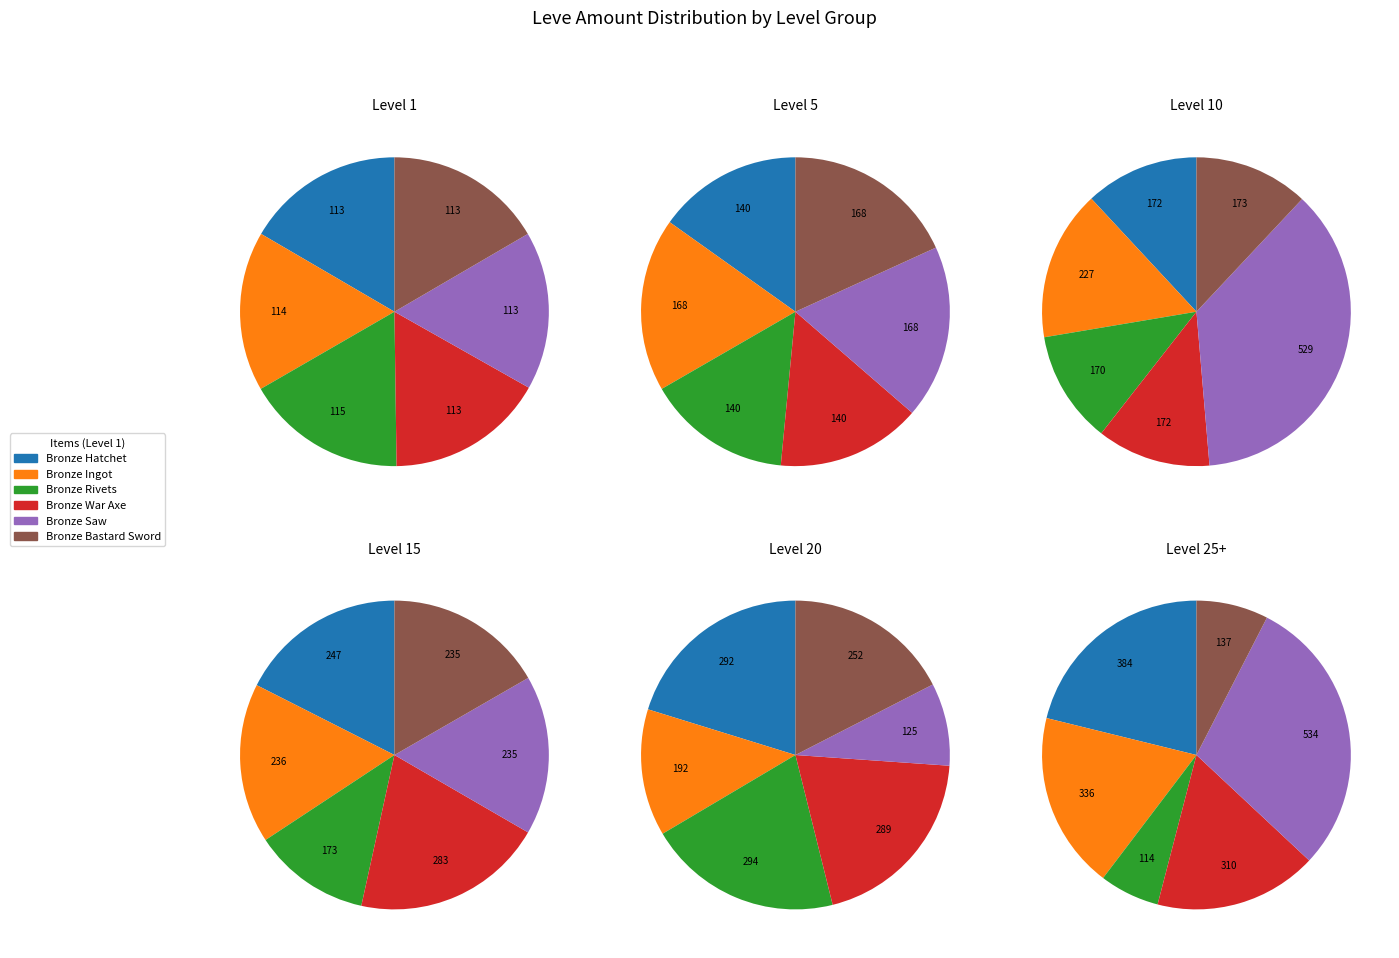

Is there any slice that represents more than half of the pie?

No